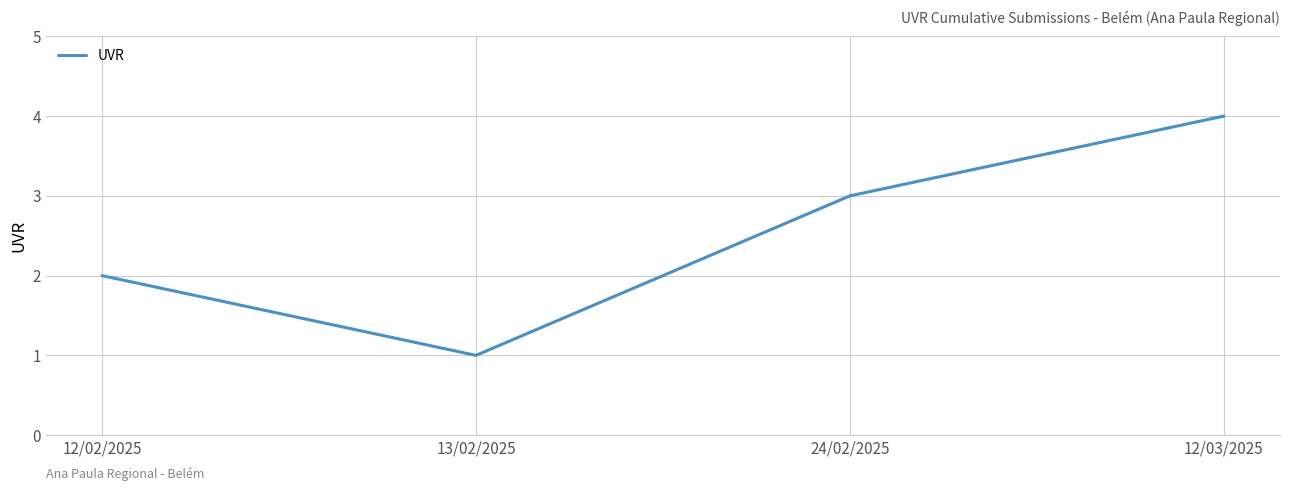

Between 24/02/2025 and 13/02/2025, which is larger?

24/02/2025